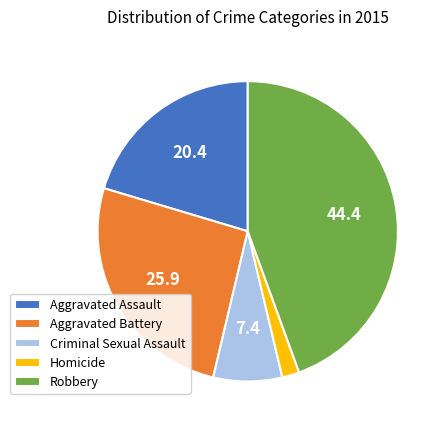

Which slice is the smallest?

Homicide